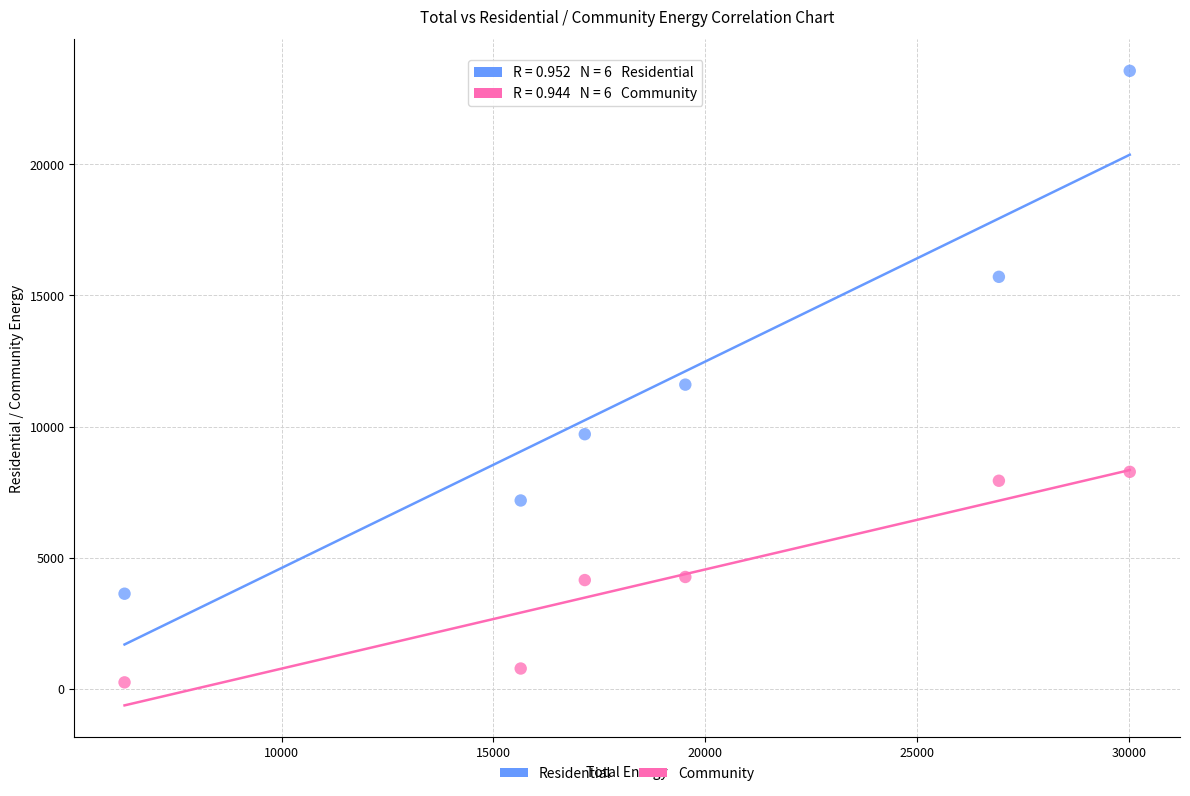

Which series has the widest spread of Y values?

Residential